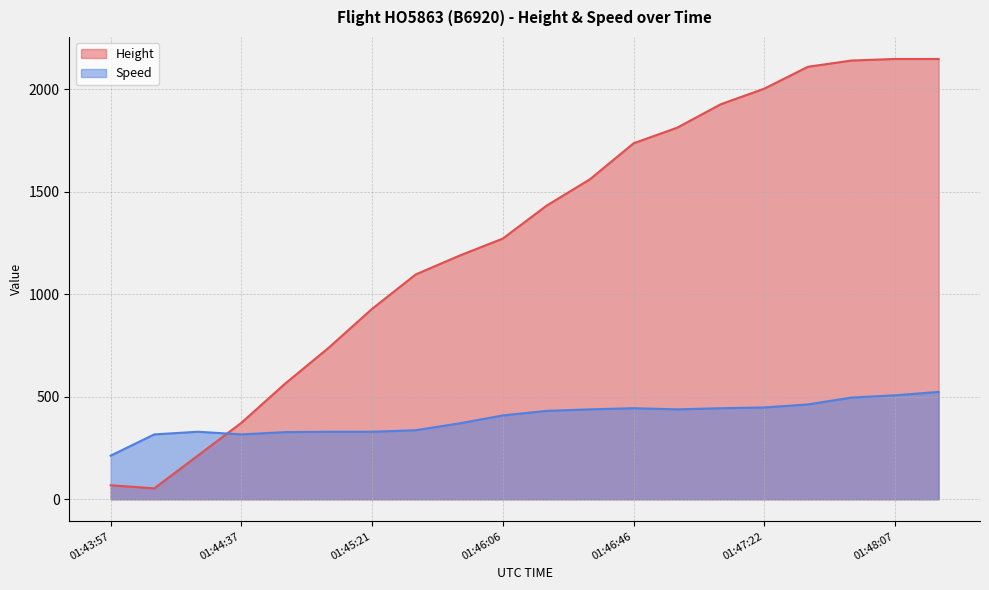

Which series has the largest range (max minus min)?

Height